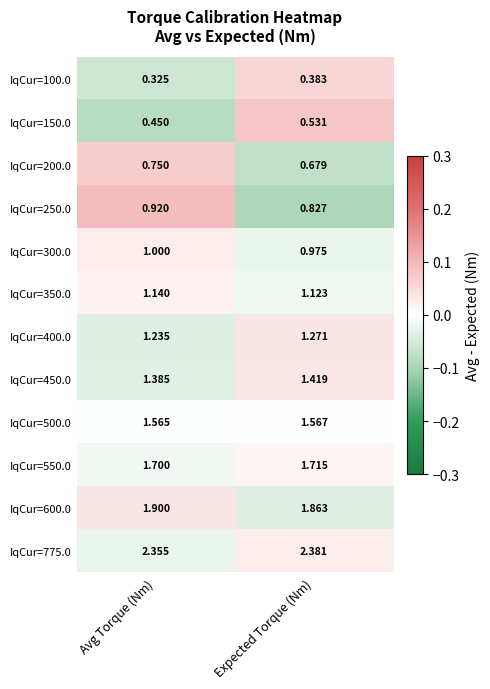

Which series has the widest spread of values?

IqCur=250.0